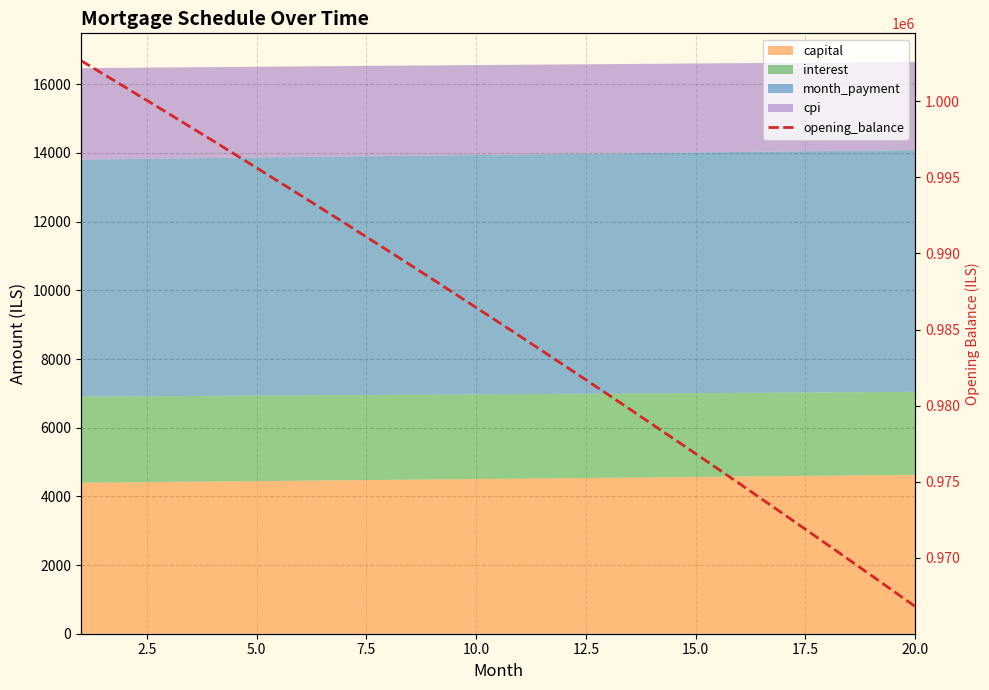

What is the average value?

985225.9